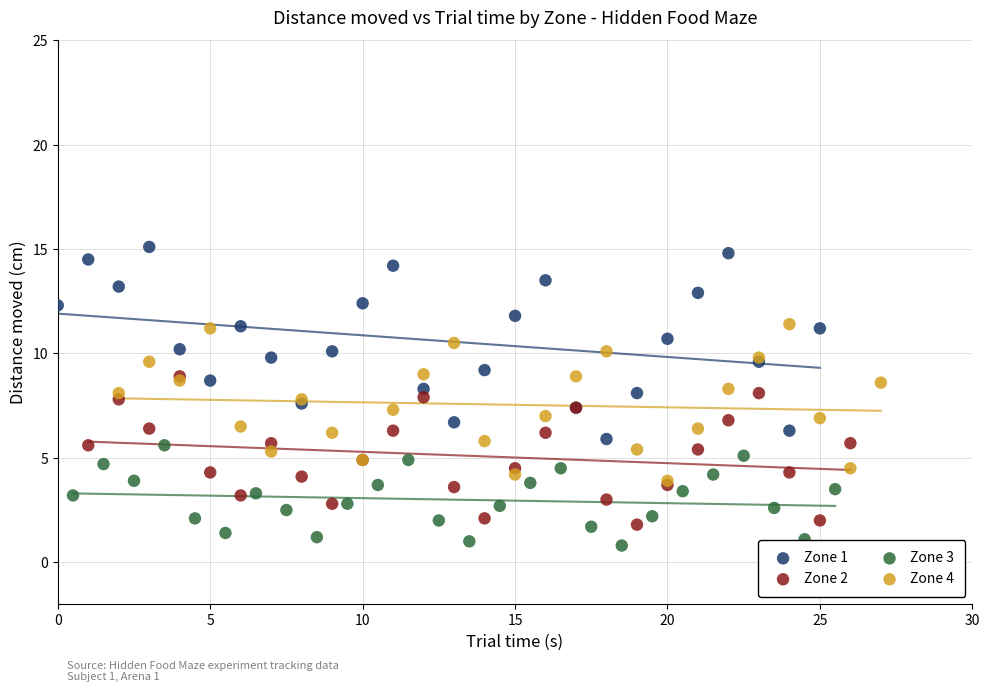

Which series contains the highest Y value?

Zone 1